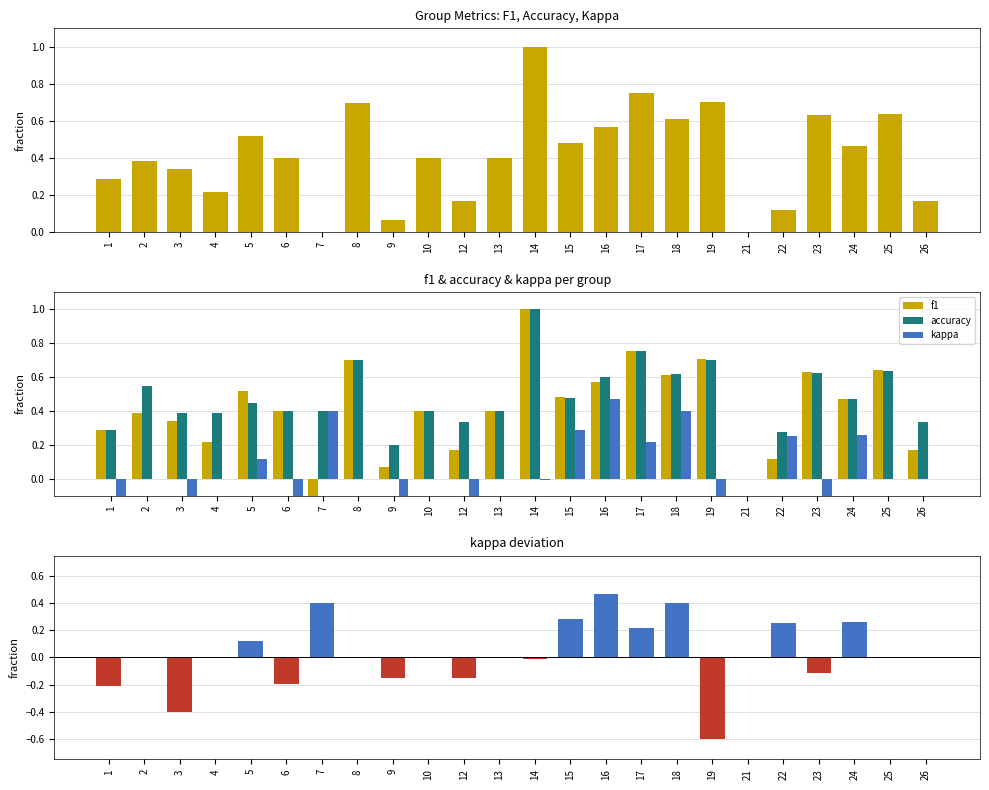

At how many categories does at least one series exceed 0?

23